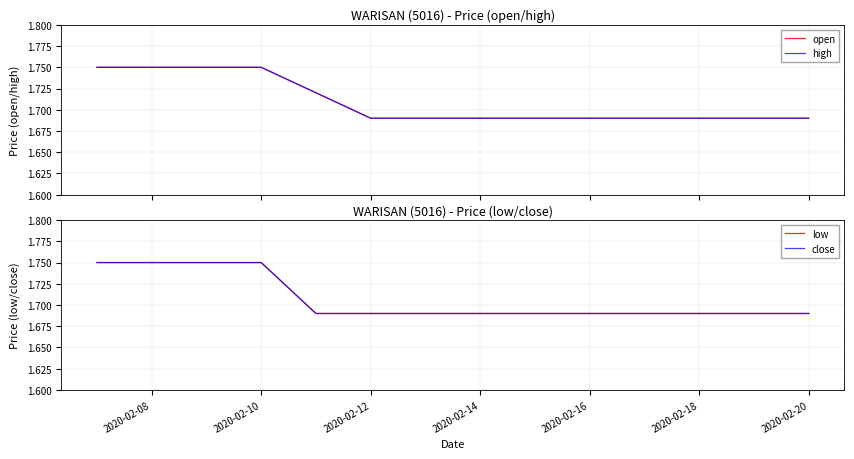

What is the difference between the maximum and minimum values in the high series?

0.1